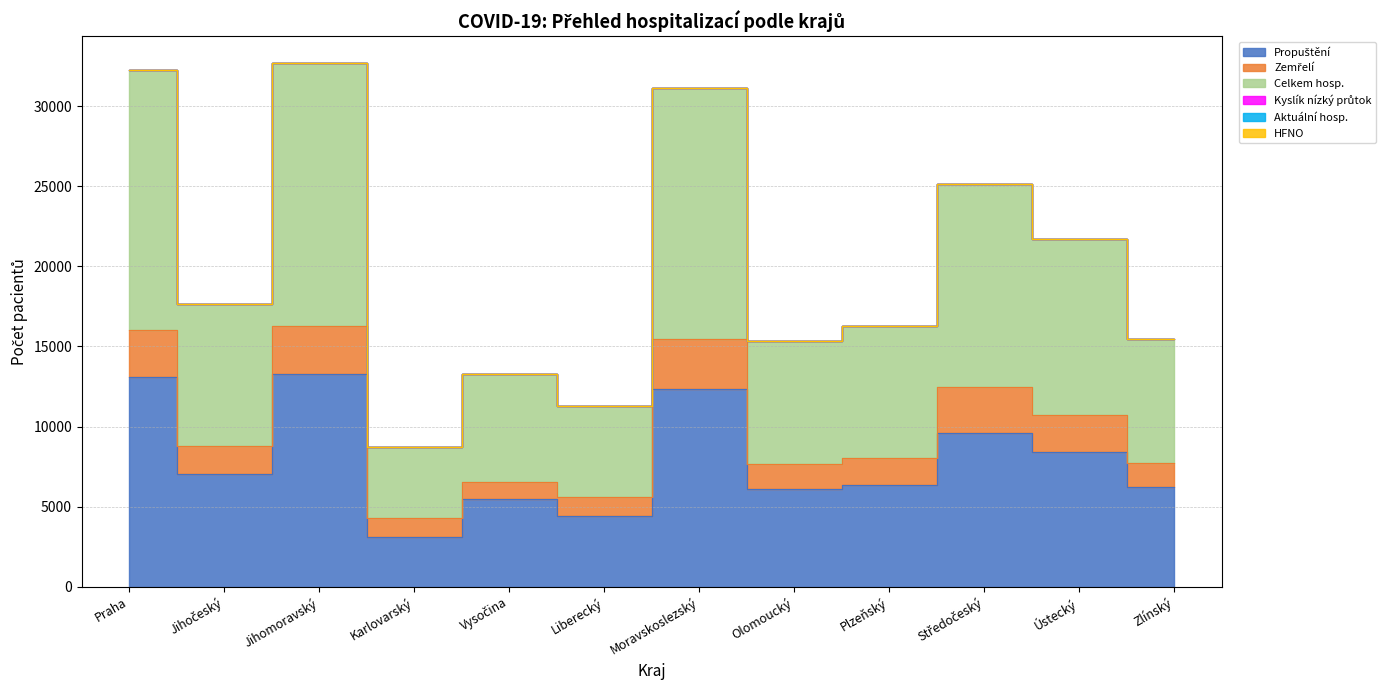

At which label does Kyslík nízký průtok first exceed 2?

Praha